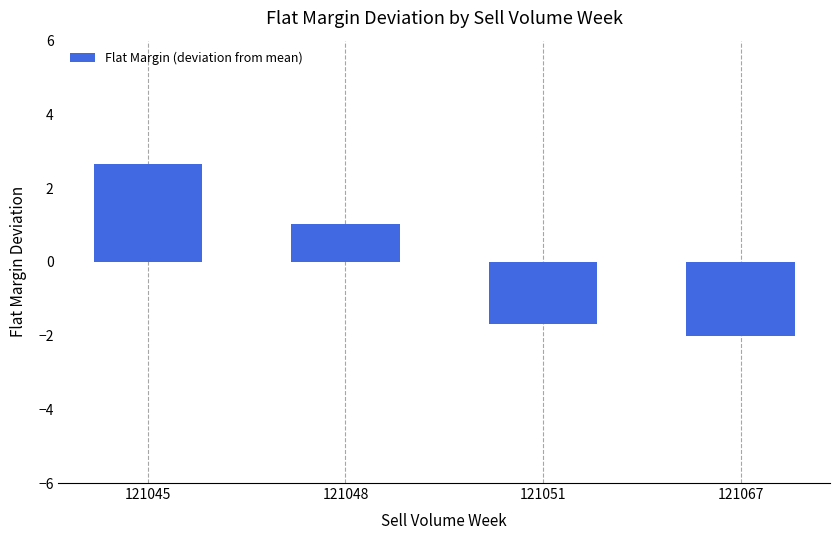

Reading left to right, list all the values displayed in this chart.

121045=2.7	121048=1.0	121051=-1.7	121067=-2.0